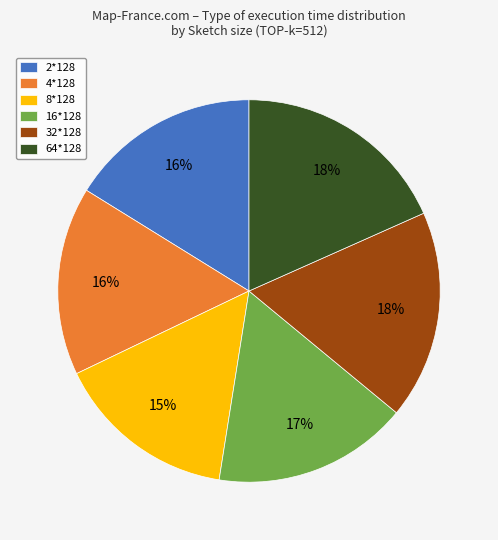

Do 32*128 and 64*128 together represent more than half of the pie?

No